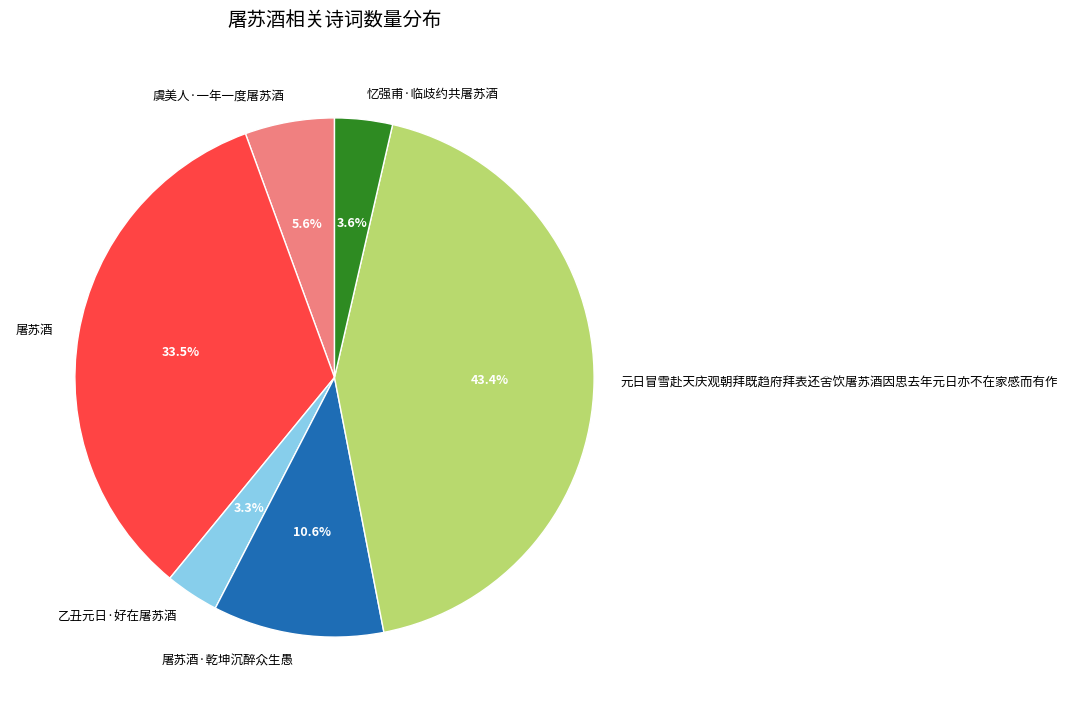

To the nearest percent, what percentage of the pie is 虞美人·一年一度屠苏酒?

6%